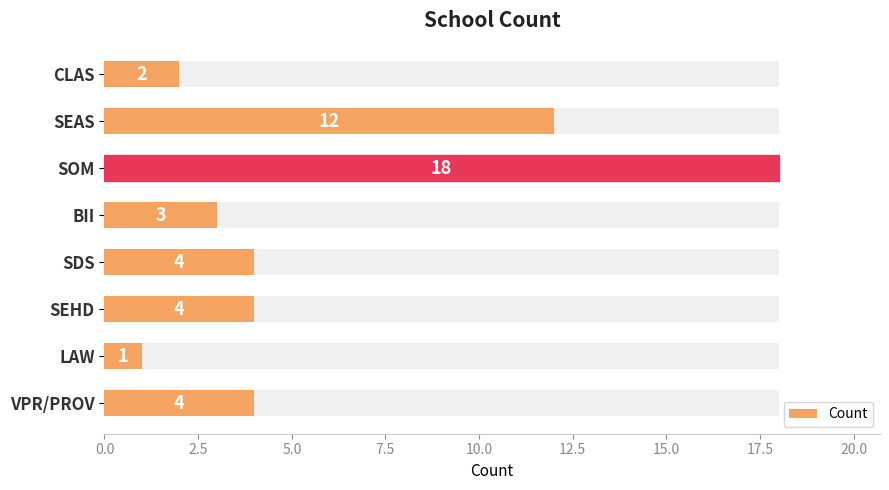

What is the maximum value shown in the chart?

18